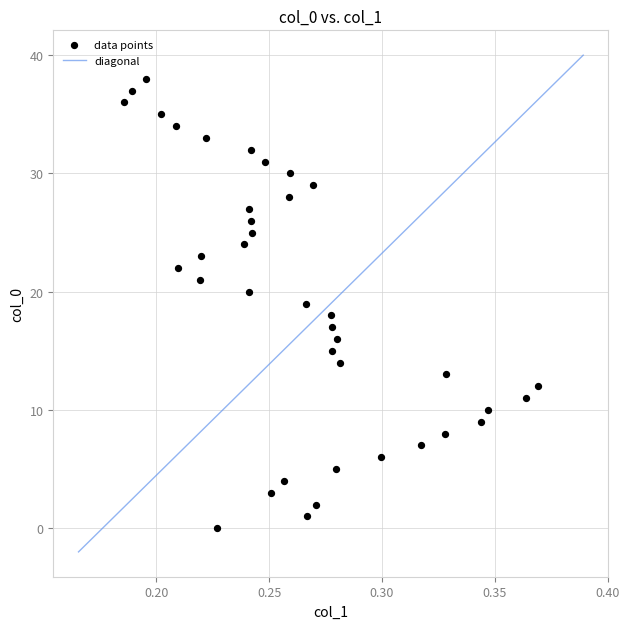

What is the range of Y values (max minus min)?

38